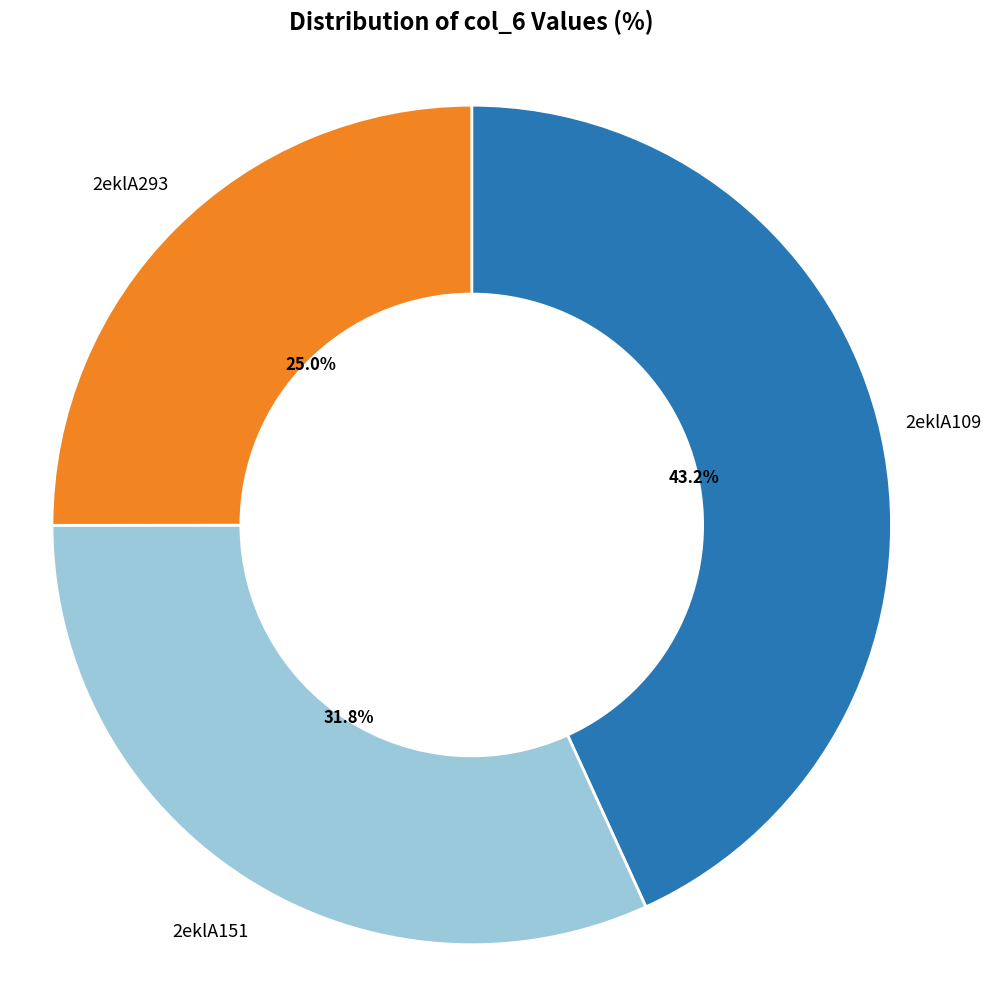

Which has a higher value, 2eklA109 or 2eklA293?

2eklA109